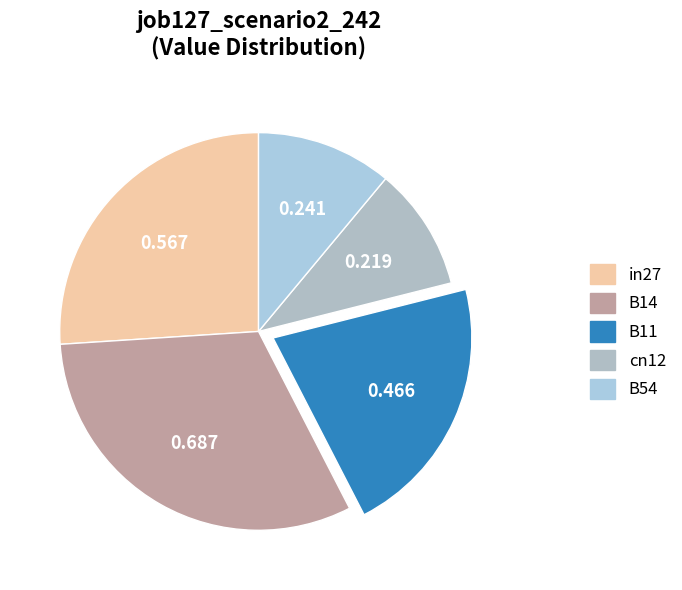

Does any single category account for the majority?

No